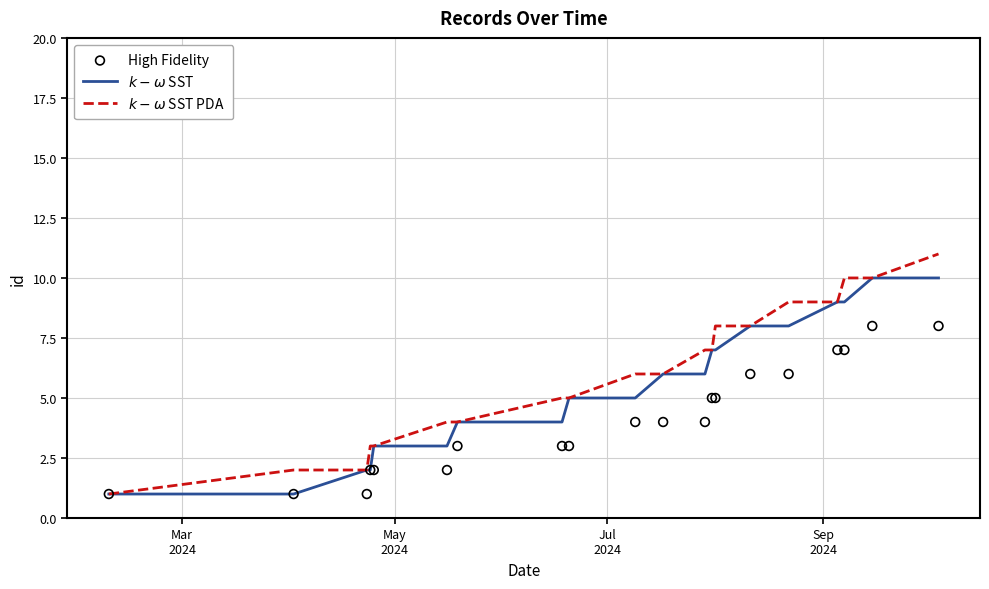

Which series has the widest spread of Y values?

$k-\omega$ SST PDA